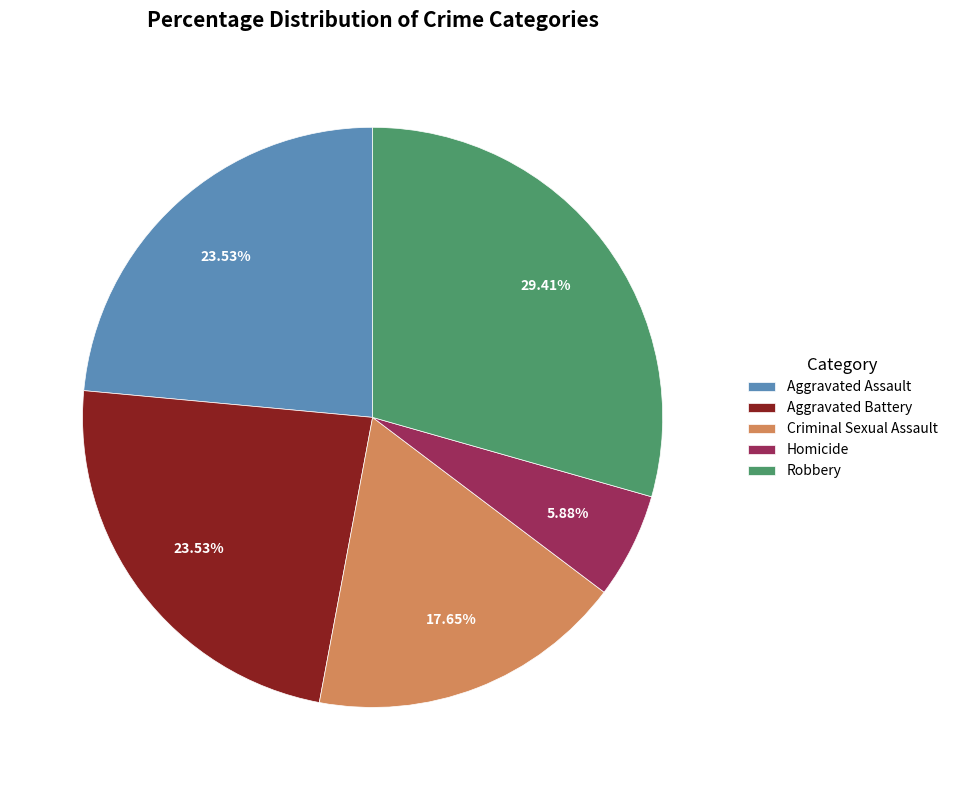

Which category has the biggest portion of the pie?

Robbery